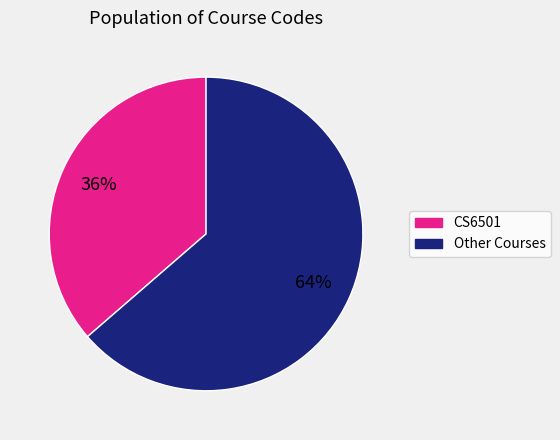

To the nearest percent, what is the average slice percentage?

50%